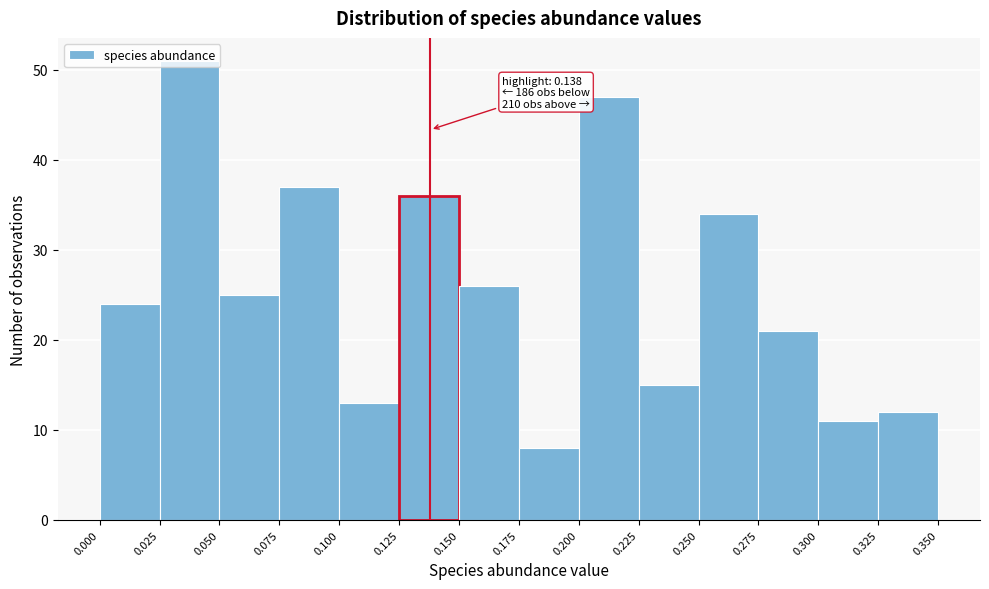

Which range on the x-axis has the tallest bar?

0.025 to 0.050